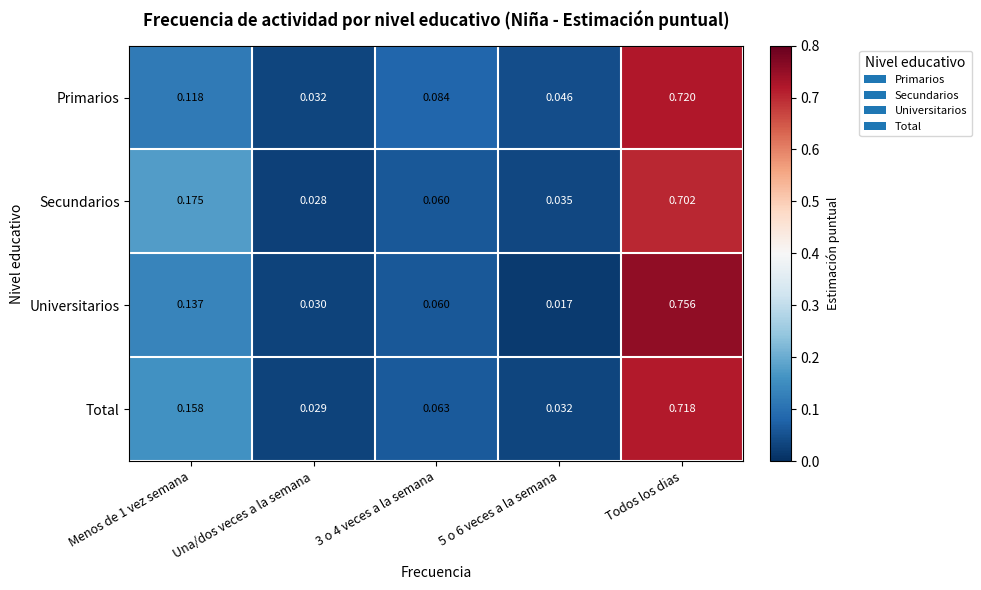

At which category is the sum across all series the highest?

Todos los dias